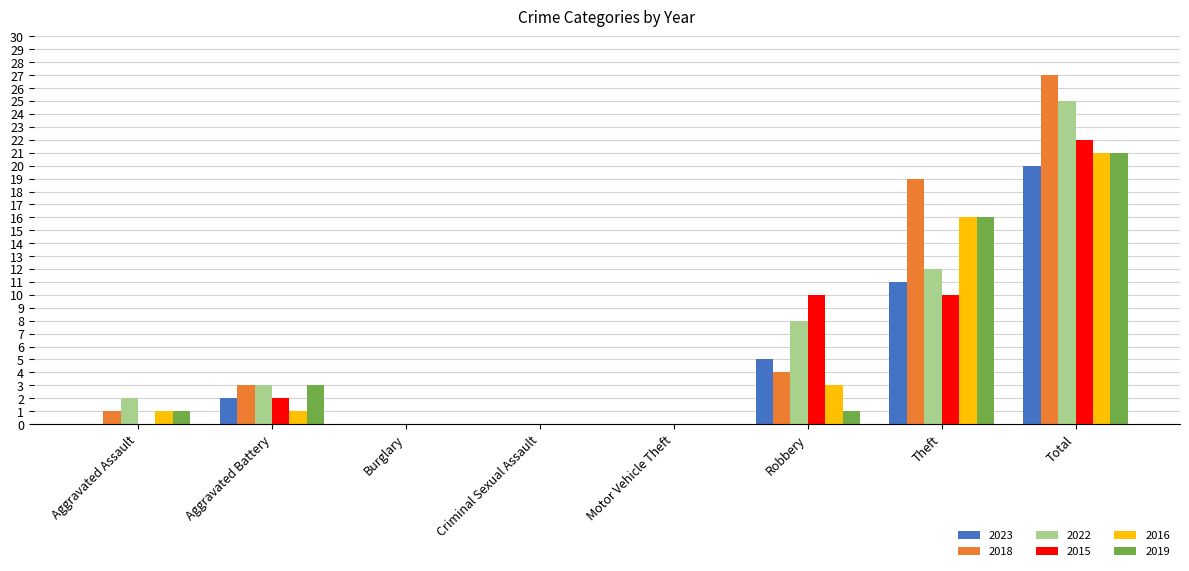

What is the greatest value displayed?

27